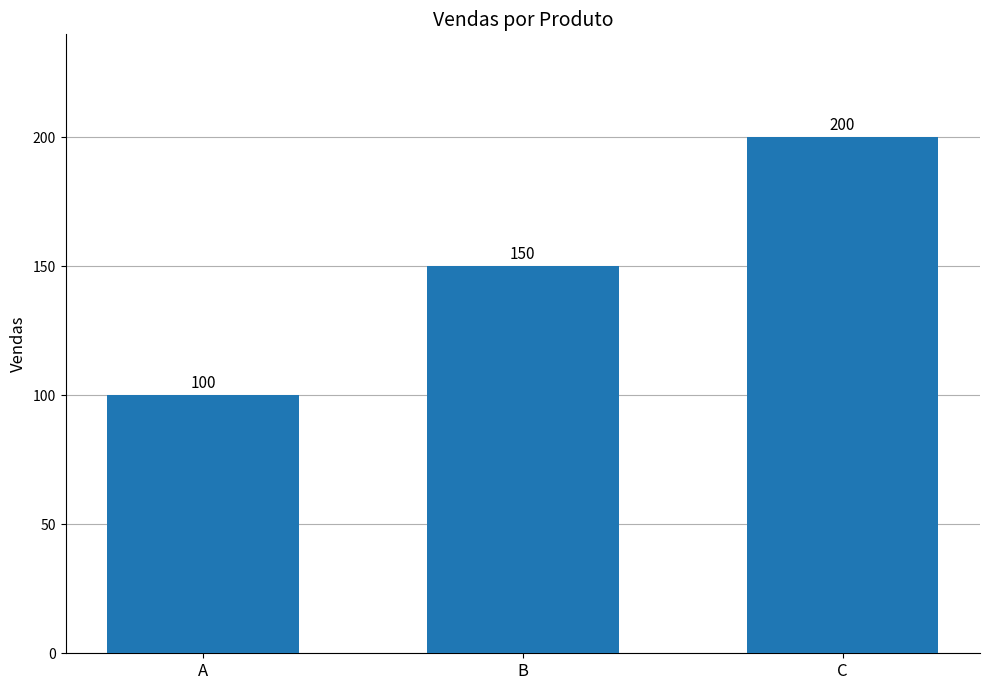

What is the value of the 1st bar from the left?

100